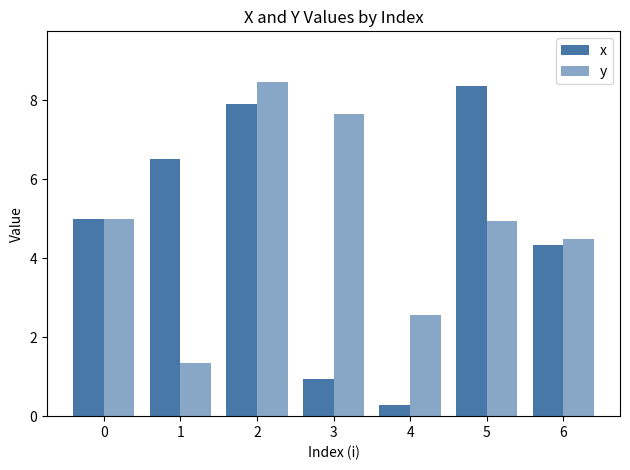

List the series in order of their peak value, highest first.

y, x